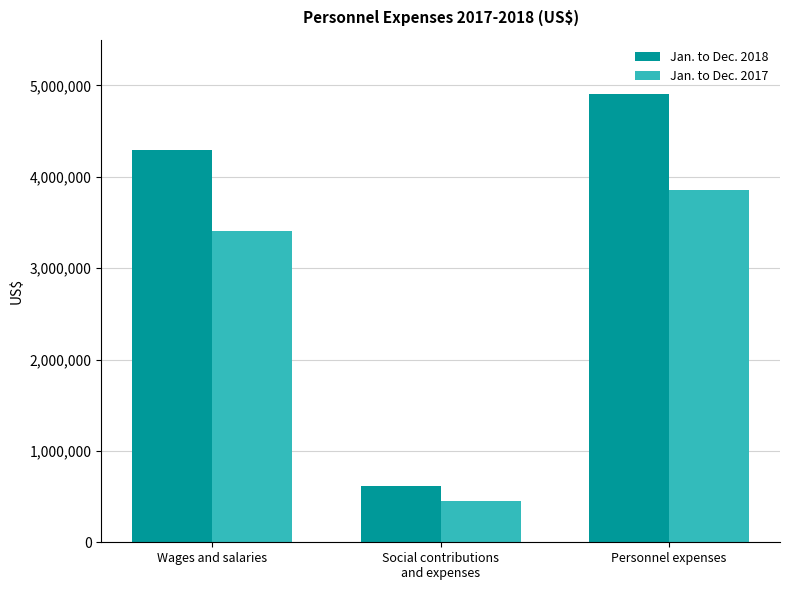

The Jan. to Dec. 2018 series shows 1994733 at Wages and salaries. True or false?

False